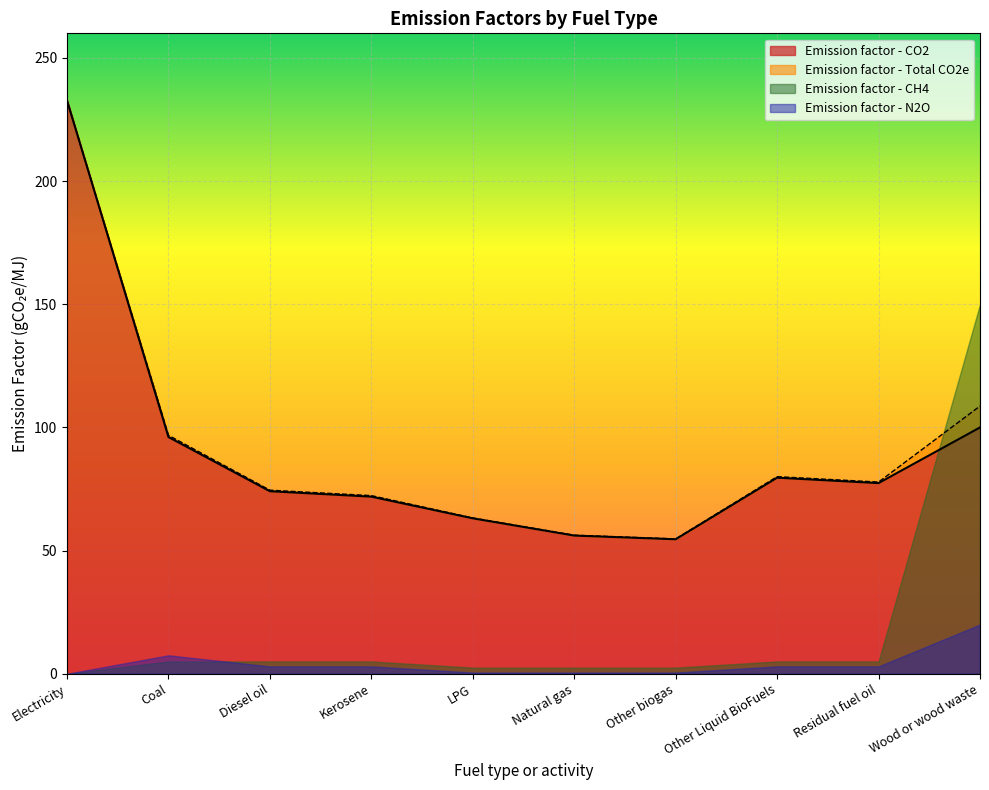

What is the greatest value displayed?

232.8